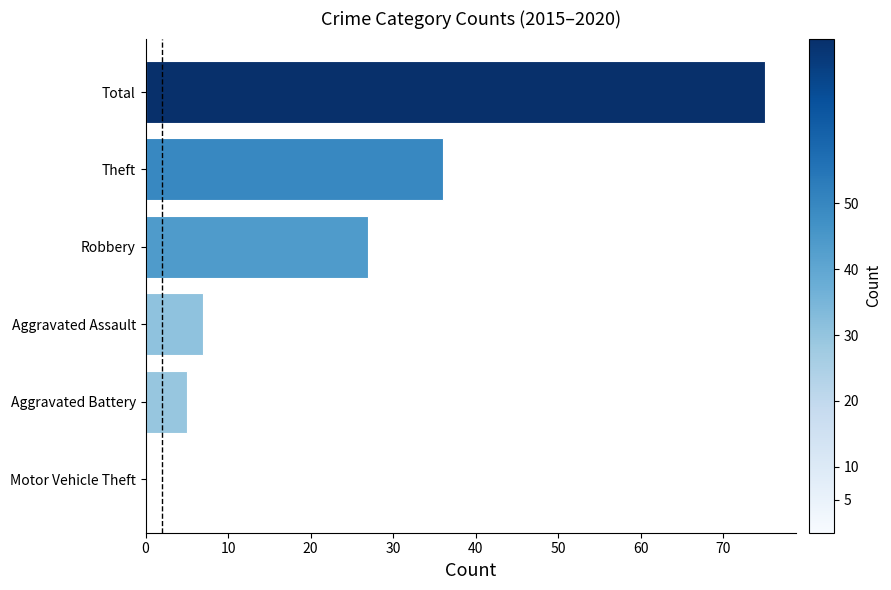

Which category has the highest value across all series?

Total